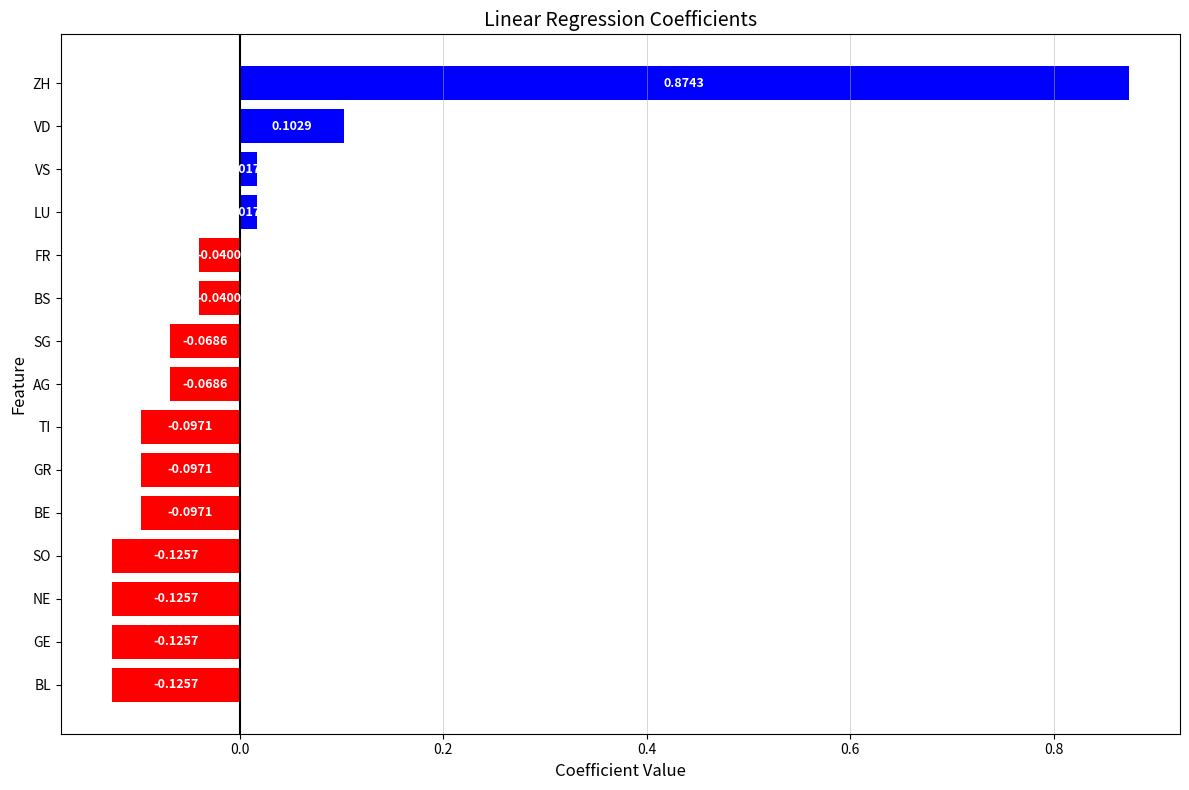

What is the difference between the maximum and minimum values?

1.0